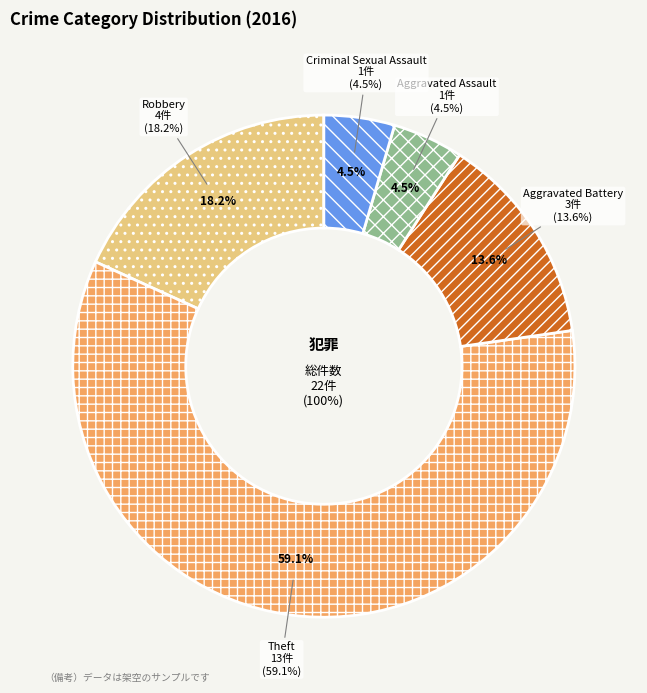

Does any single category account for the majority?

Yes